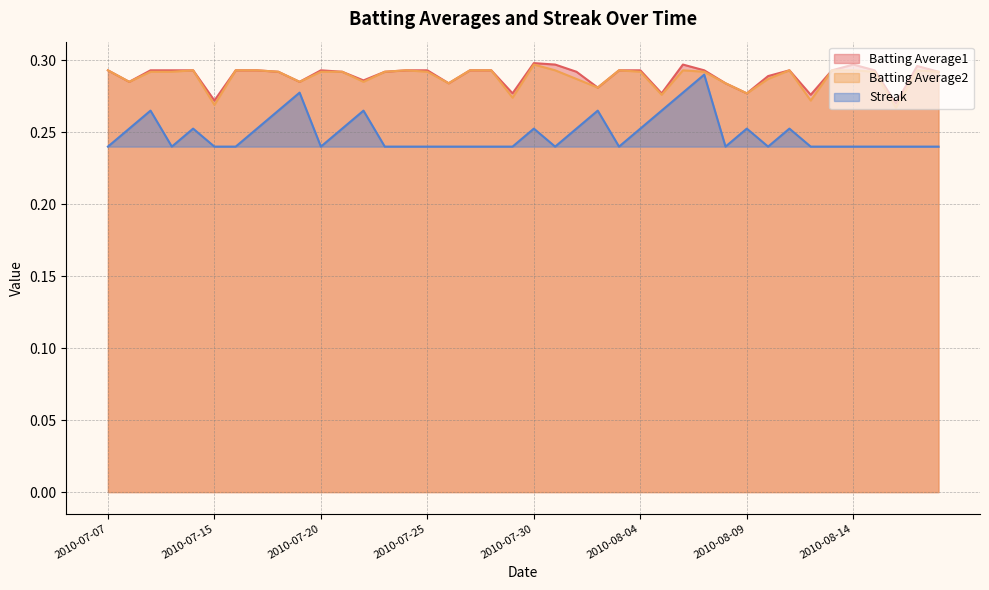

Where is the first local minimum for Batting Average1?

2010-07-08